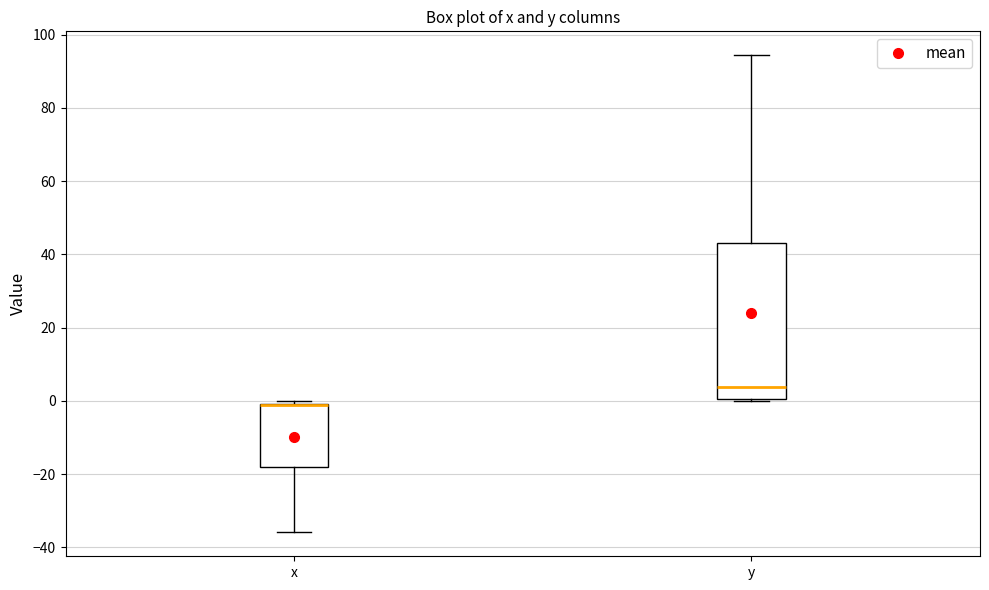

Where does the median line of the box for y sit on the y-axis? The values are not printed on the chart, so give them approximately, as read against the axis.

4